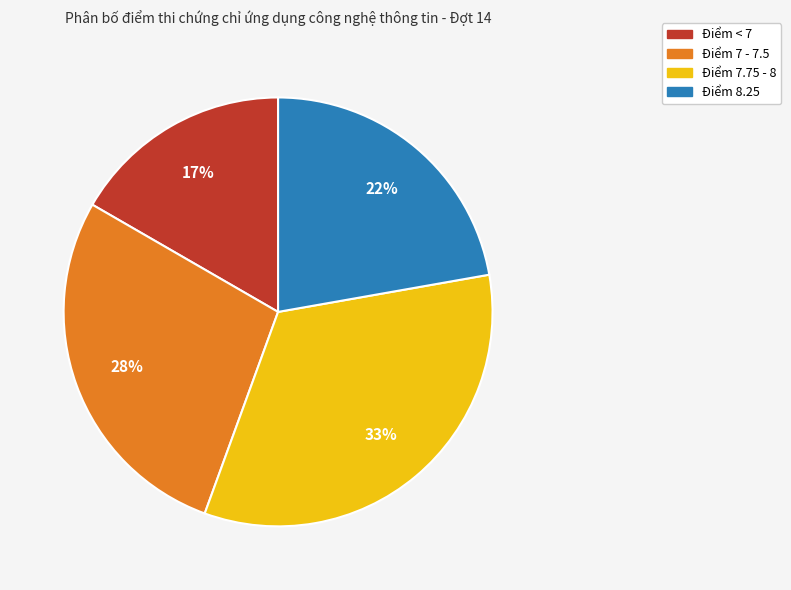

Does any single category account for the majority?

No